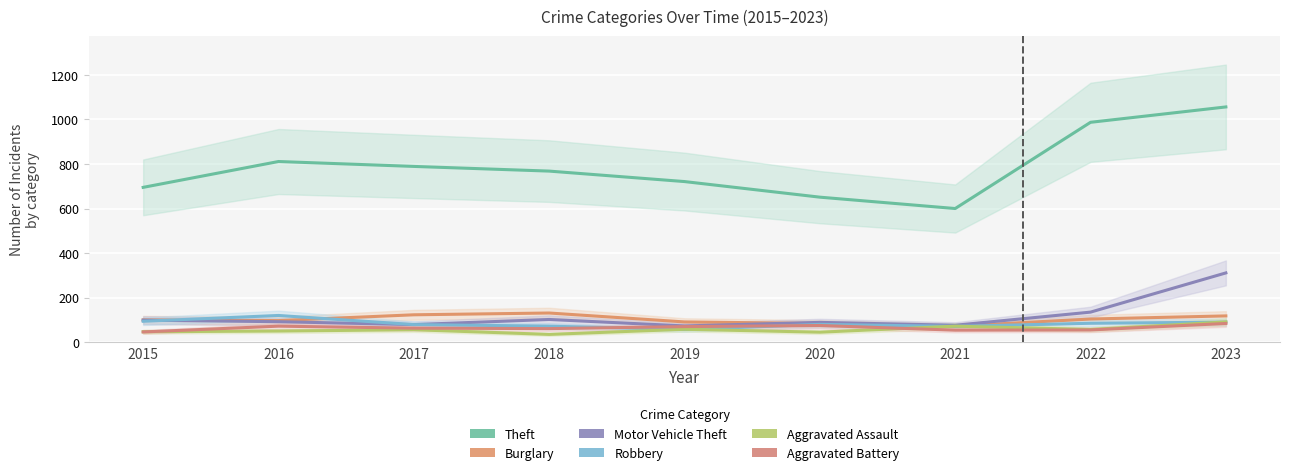

Is it true that Motor Vehicle Theft equals 202 at 2022?

False